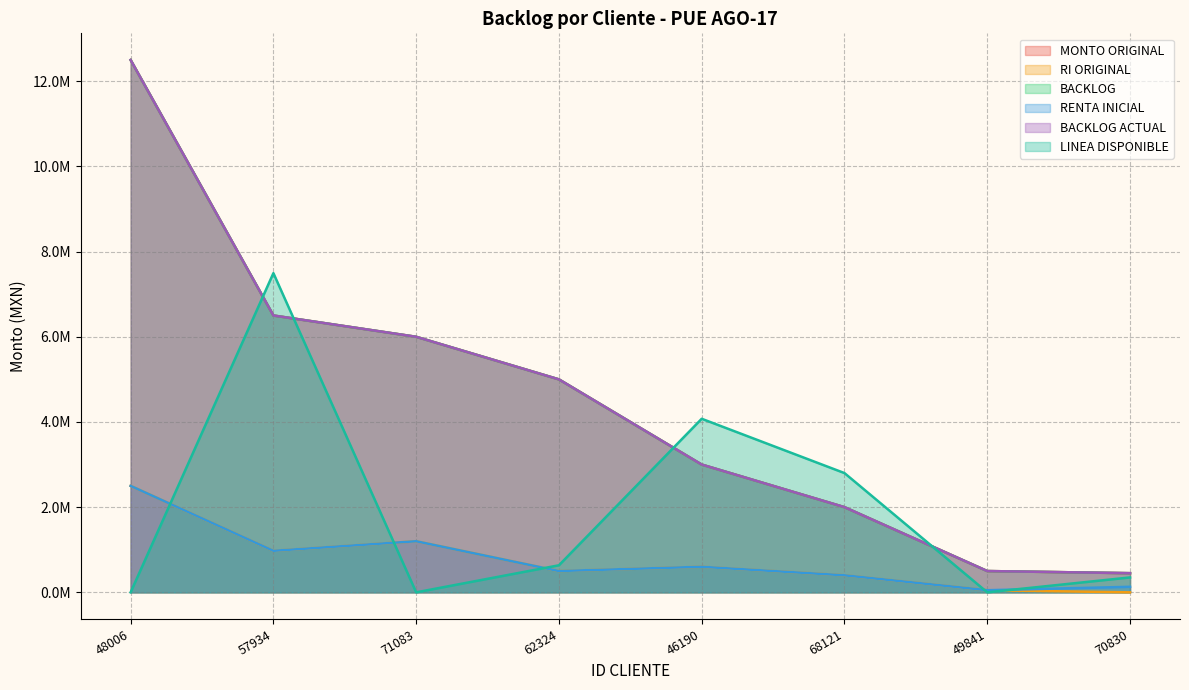

At which category is the sum across all series the highest?

48006